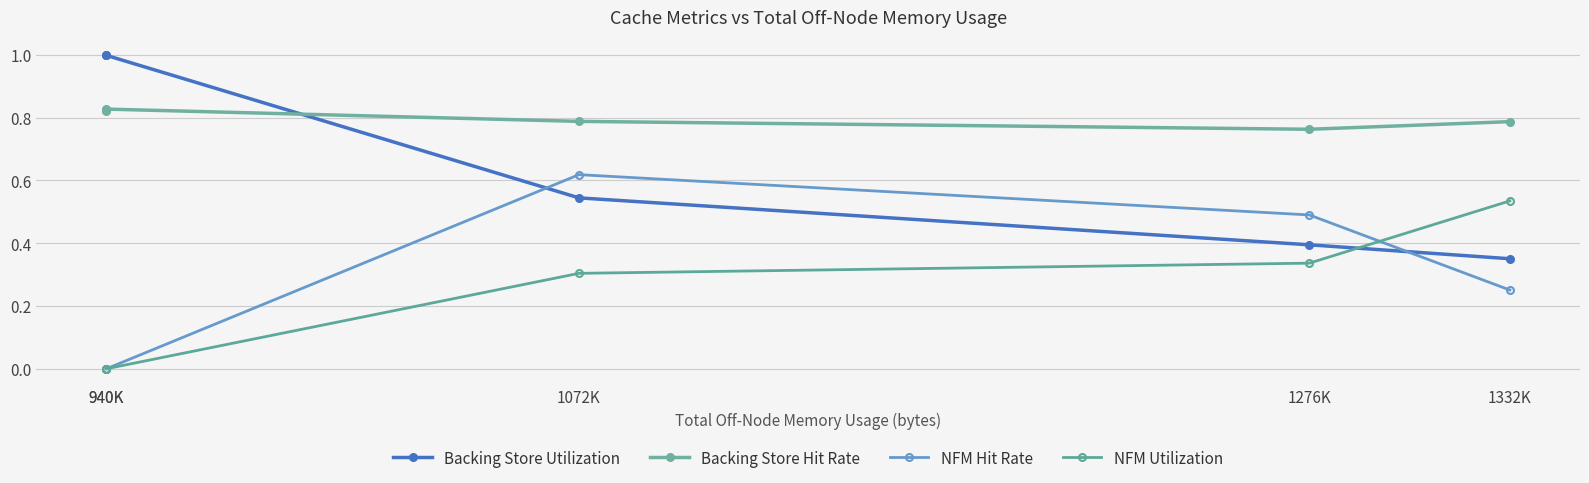

Is this an area chart (filled region under the line)?

No